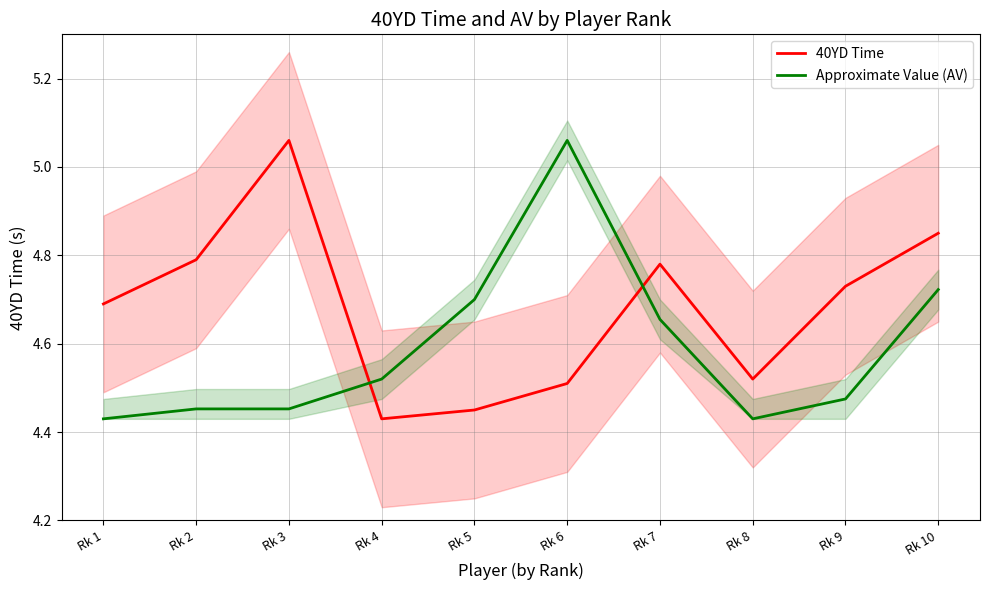

Reading left to right, transcribe all the data shown in this chart.

40YD Time: Rk 1=4.7	Rk 2=4.8	Rk 3=5.1	Rk 4=4.4	Rk 5=4.5	Rk 6=4.5	Rk 7=4.8	Rk 8=4.5	Rk 9=4.7	Rk 10=4.8
Approximate Value (AV): Rk 1=4.4	Rk 2=4.5	Rk 3=4.5	Rk 4=4.5	Rk 5=4.7	Rk 6=5.1	Rk 7=4.7	Rk 8=4.4	Rk 9=4.5	Rk 10=4.7